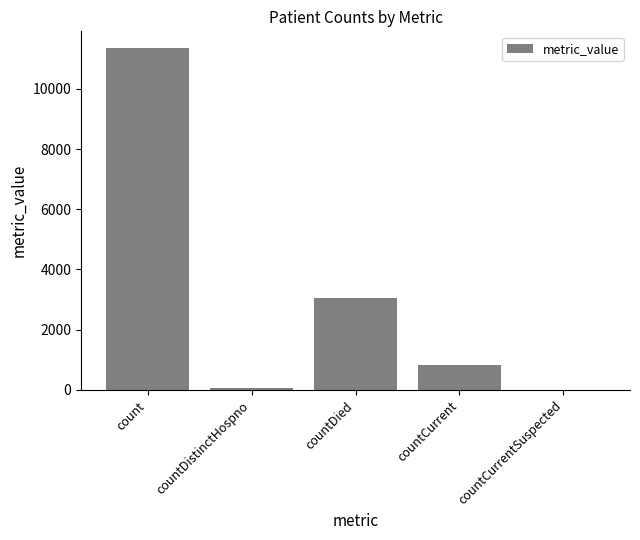

The chart shows a value of 3051 at countDied. True or false?

True